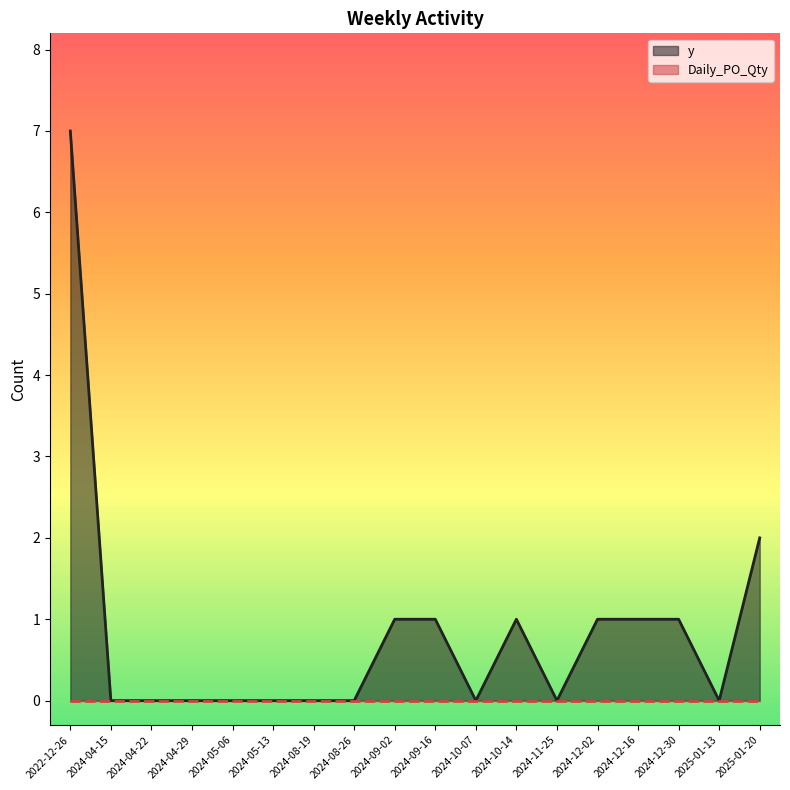

Does the chart display data point markers on the line(s)?

No